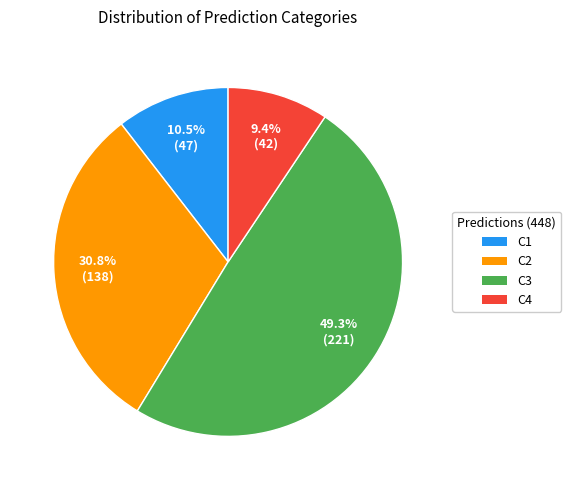

Combined, what portion of the pie is C3 and C4?

58.7%